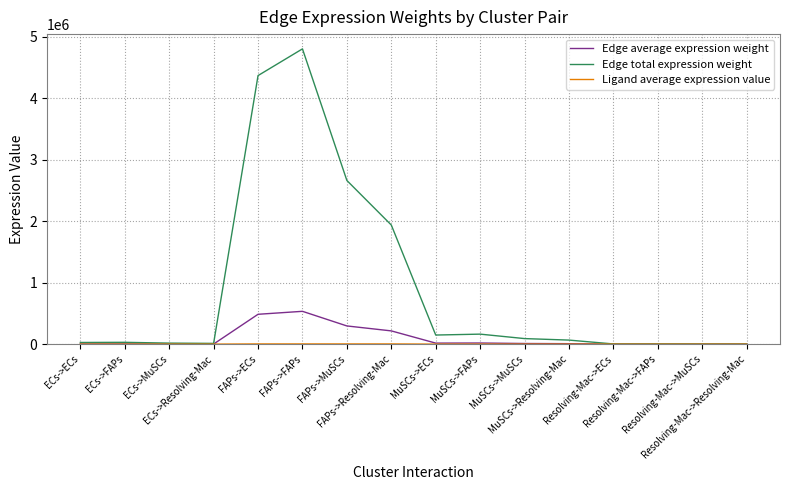

Does the chart display data point markers on the line(s)?

No